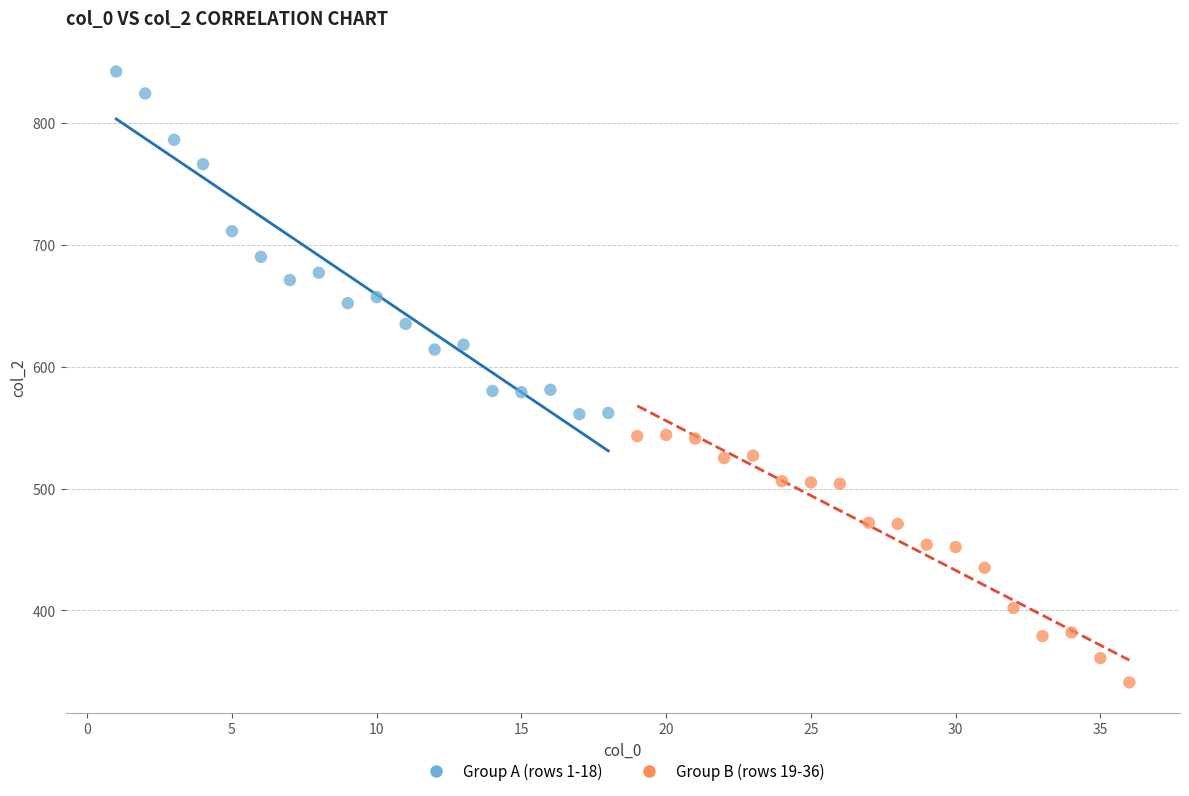

Which series reaches the maximum Y coordinate?

Group A (rows 1-18)